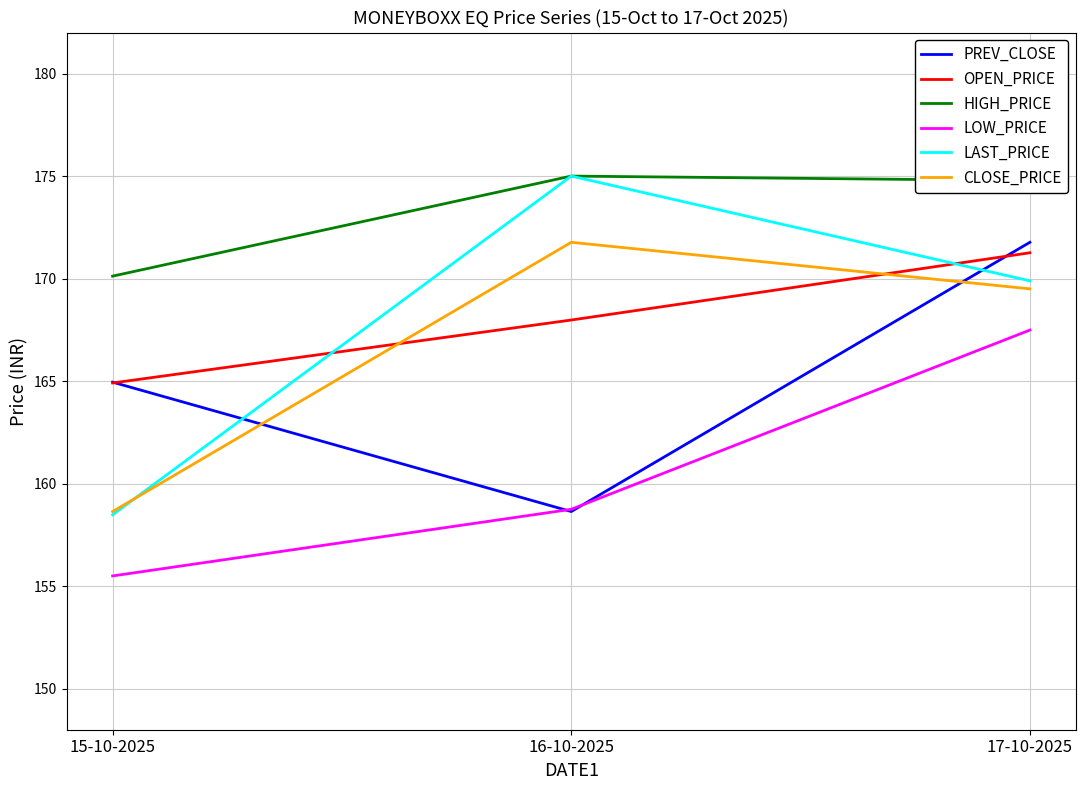

What position from the right is 16-10-2025?

2